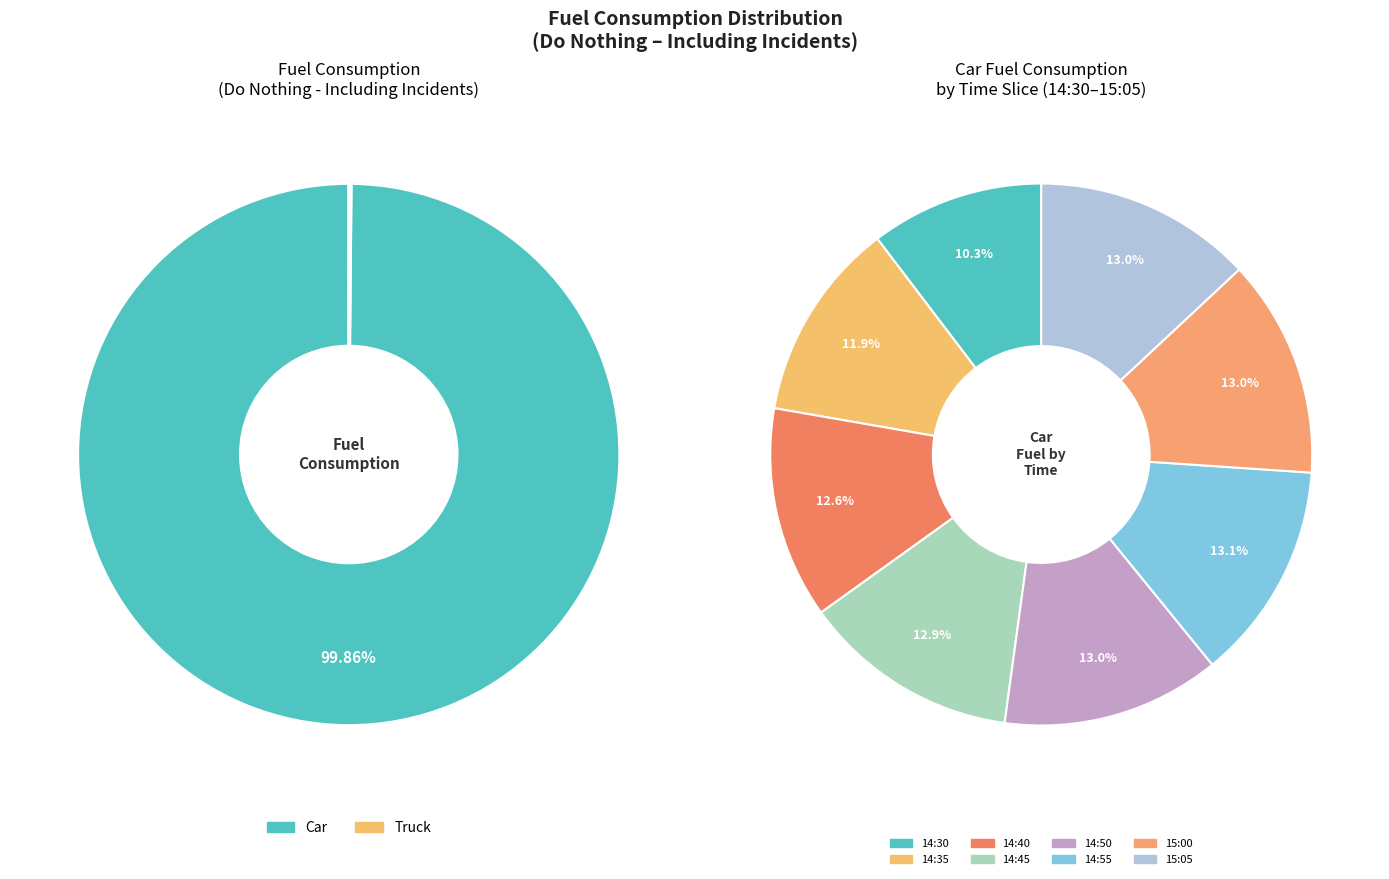

Combined, do 14:35 and 15:35 account for over 50%?

No